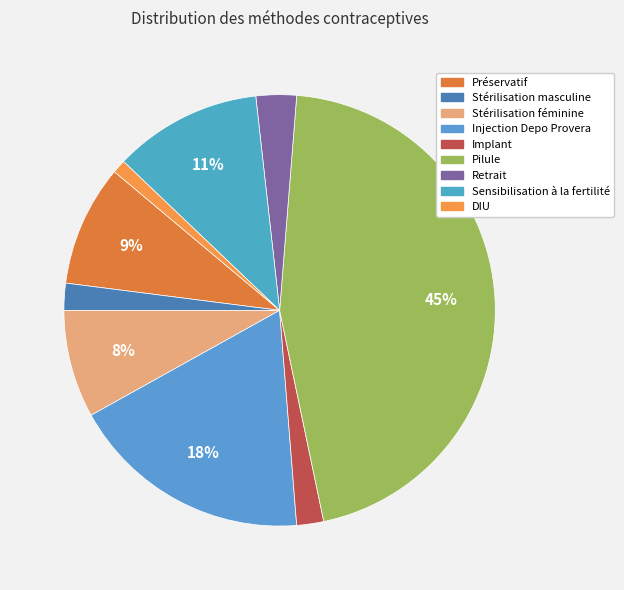

What percentage is the Préservatif slice, to the nearest percent?

9%